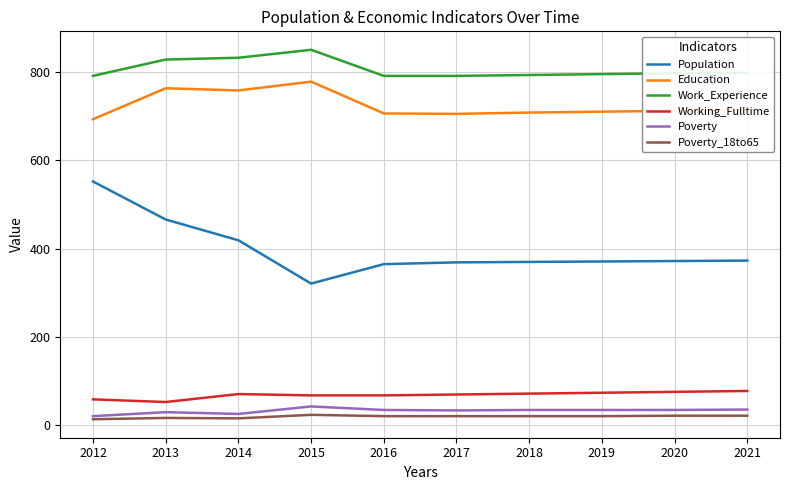

True or false: Poverty_18to65 has a value of 21 at 2019.

True